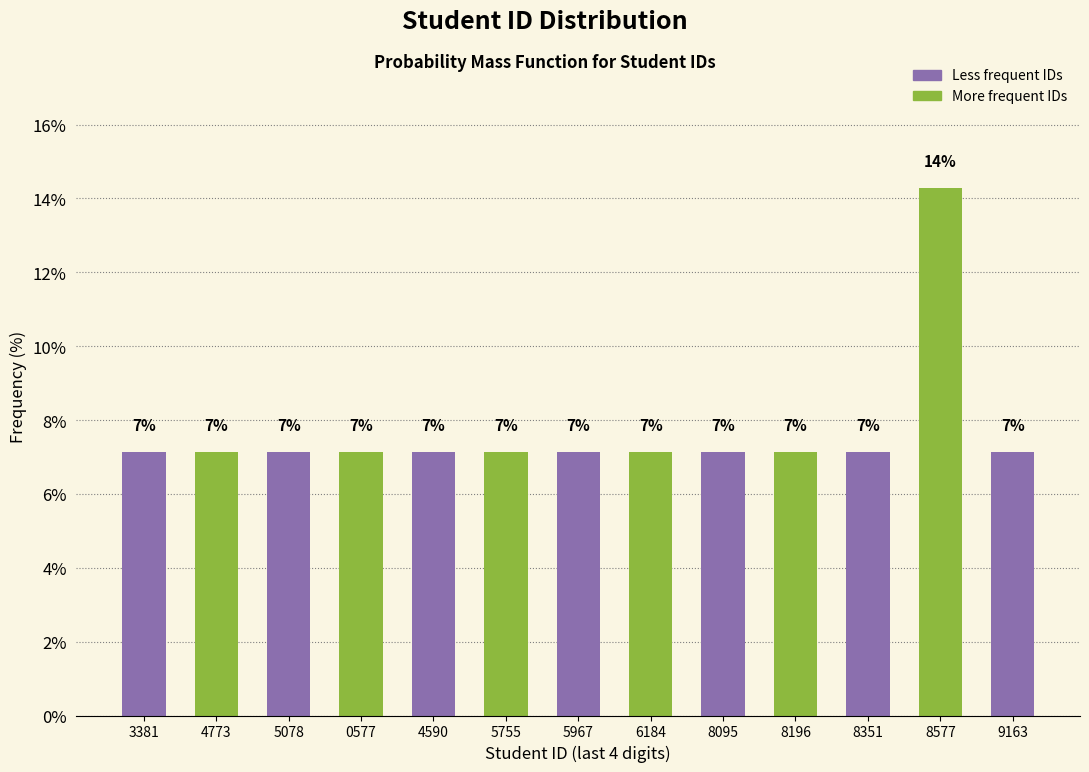

Are the bars horizontal?

No